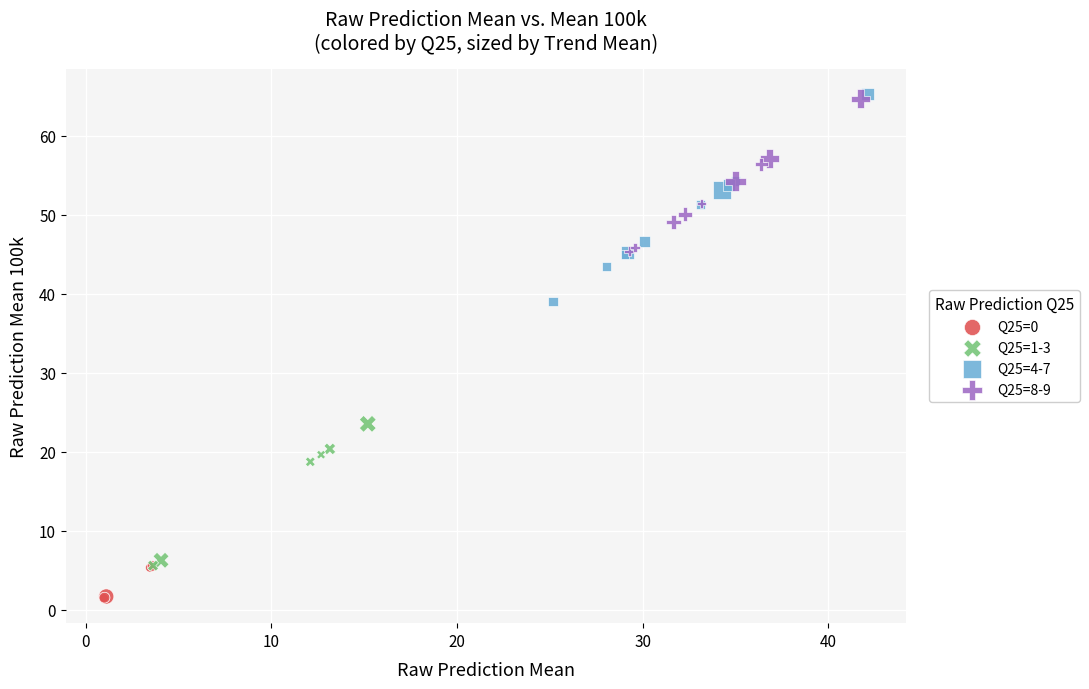

What are all the series names shown in the legend?

Q25=0, Q25=1-3, Q25=4-7, Q25=8-9